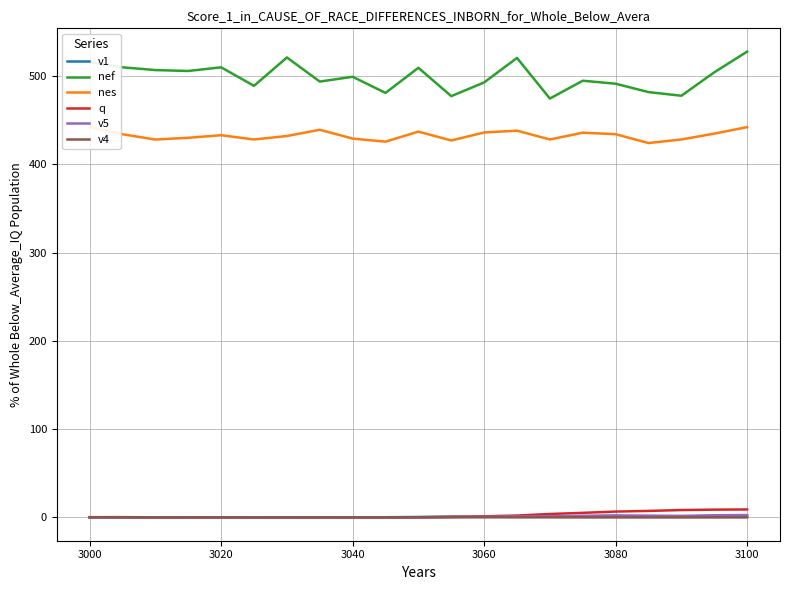

Which series has the widest spread of values?

nef